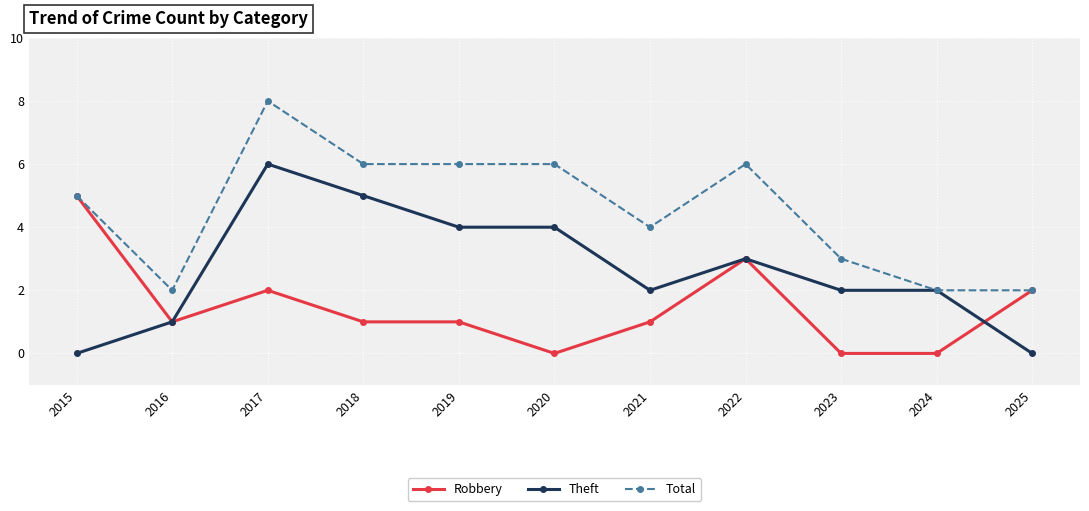

List the series in order of their overall mean, lowest first.

Robbery, Theft, Total